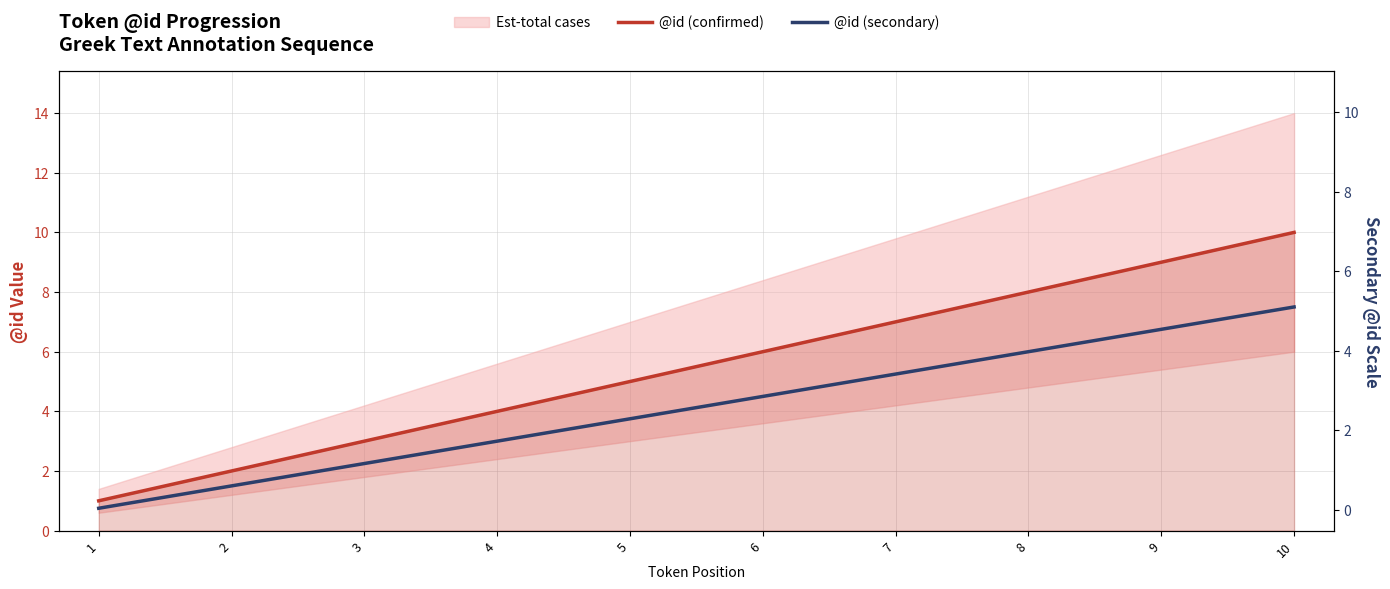

What is the average value of the @id (secondary) series?

4.1